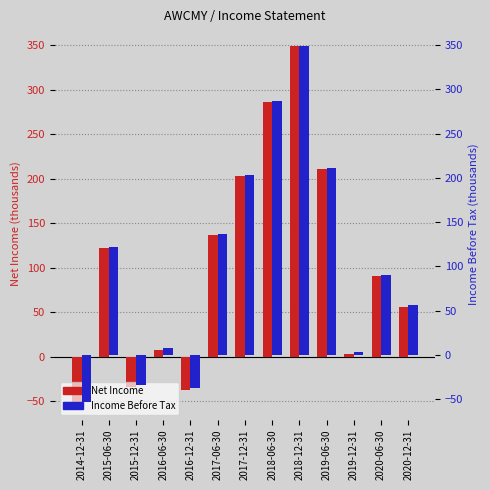

Reading left to right, list all the values displayed in this chart.

Net Income (k): -50.9	122.0	-33.7	7.8	-38.0	136.6	203.2	286.4	349.0	210.9	3.1	90.5	56.1
Income Before Tax (k): -53.2	122.1	-33.8	7.8	-38.0	136.6	203.2	286.4	349.0	210.9	3.2	90.5	56.6